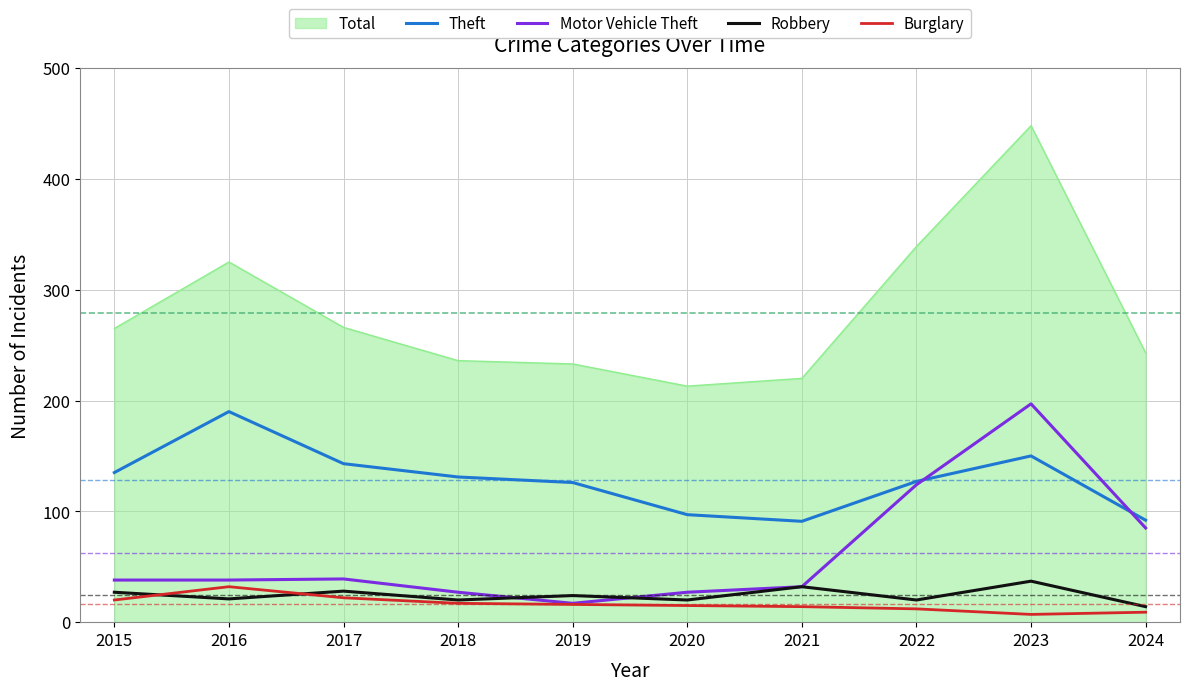

True or false: Burglary and Total intersect in this chart.

False